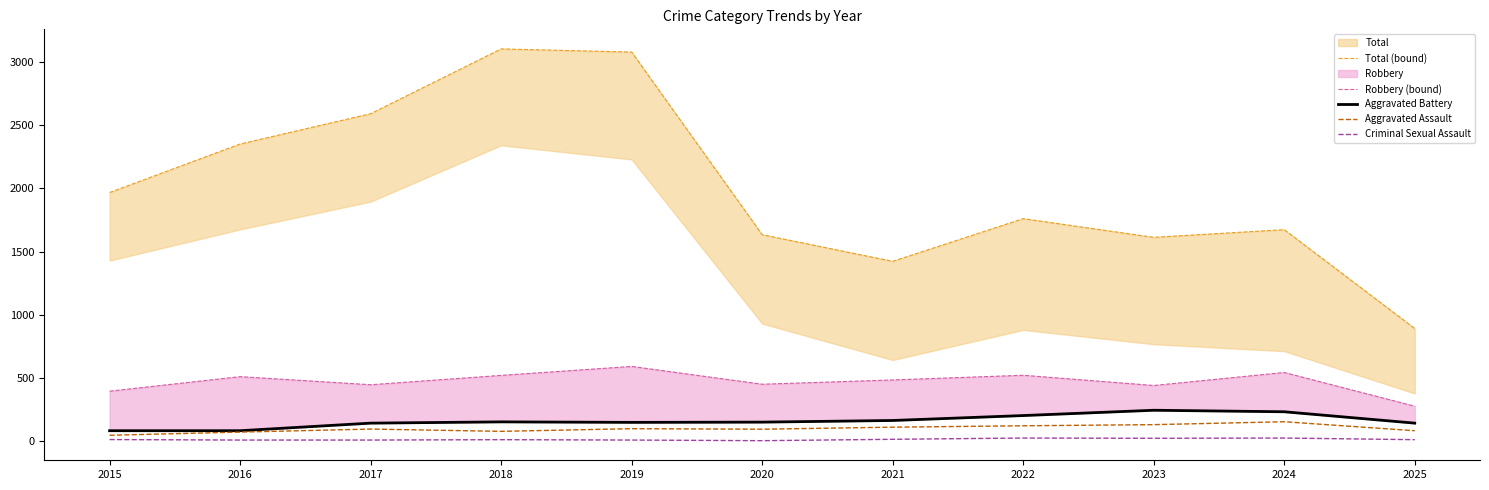

Where is Total (bound) nearest to the value 1998?

2015